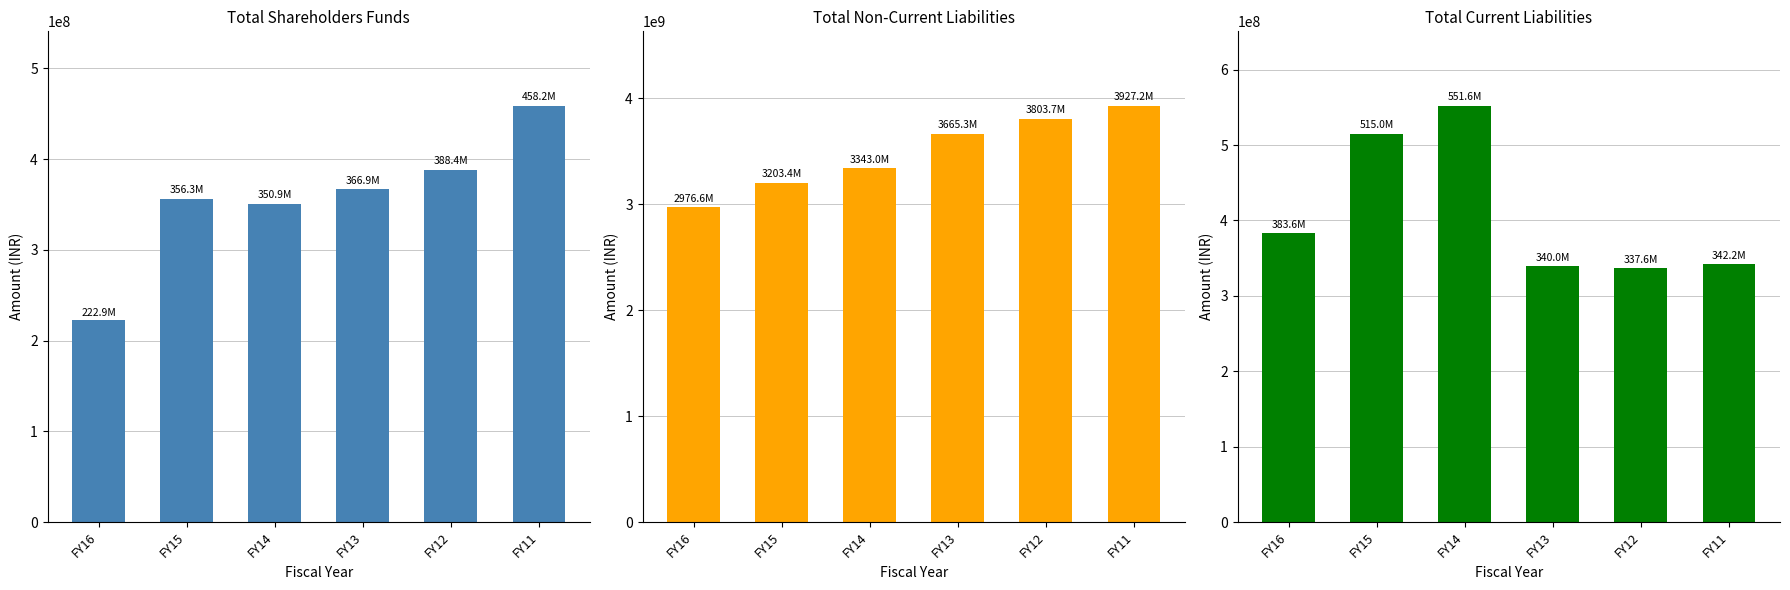

How many groups of bars are there?

6